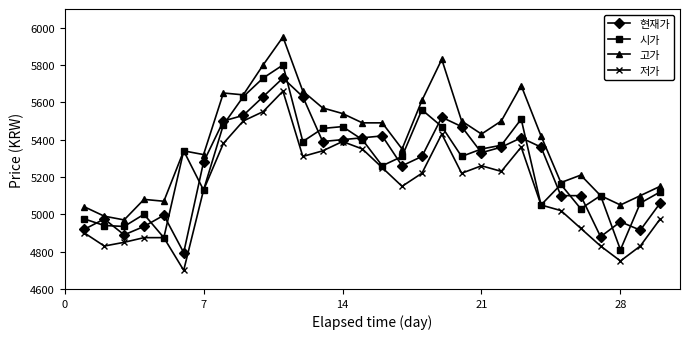

How many interior local valleys does the 시가 series have?

9